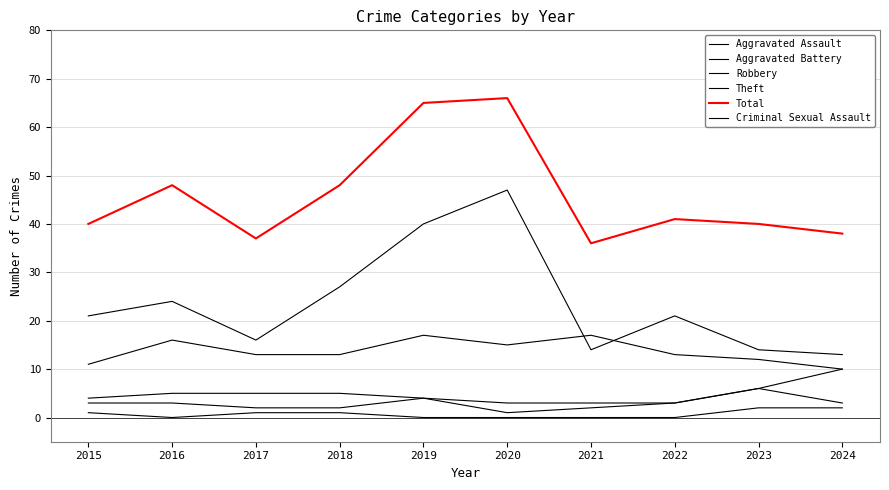

Does the chart display data point markers on the line(s)?

No